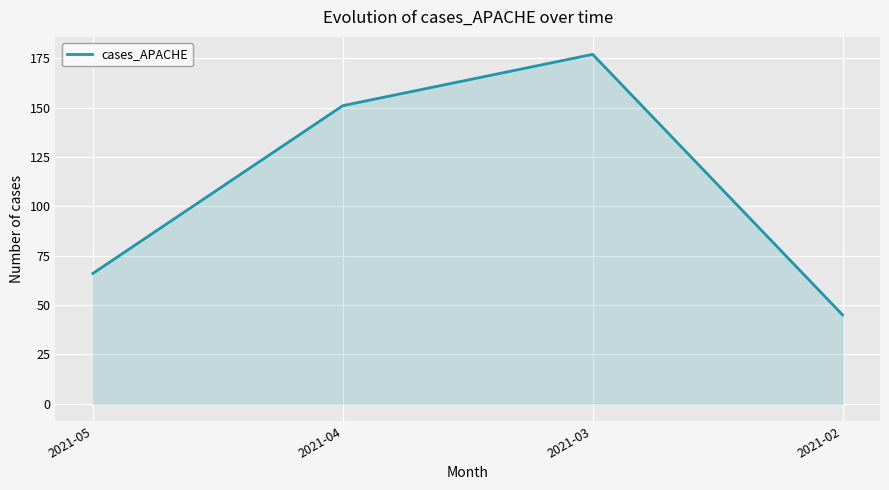

List the labels in order of value, largest first.

2021-03, 2021-04, 2021-05, 2021-02